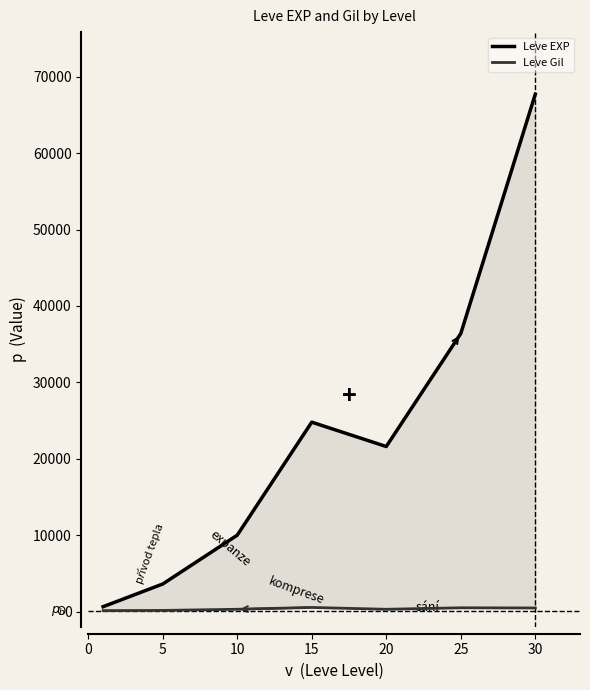

True or false: Leve EXP has a value of 9990 at 10.

True